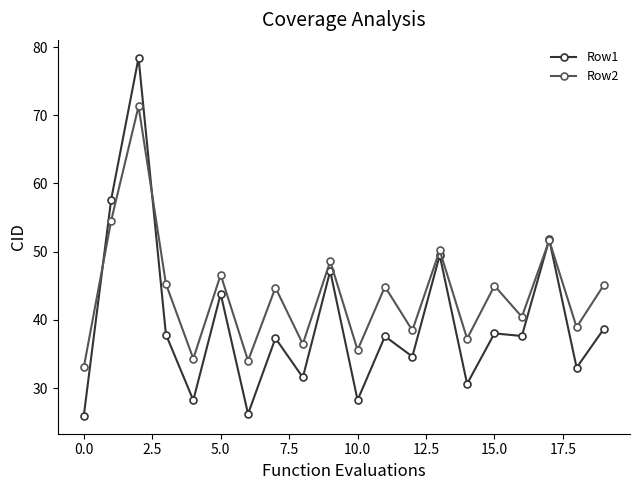

List the series in order of their peak value, highest first.

Row1, Row2